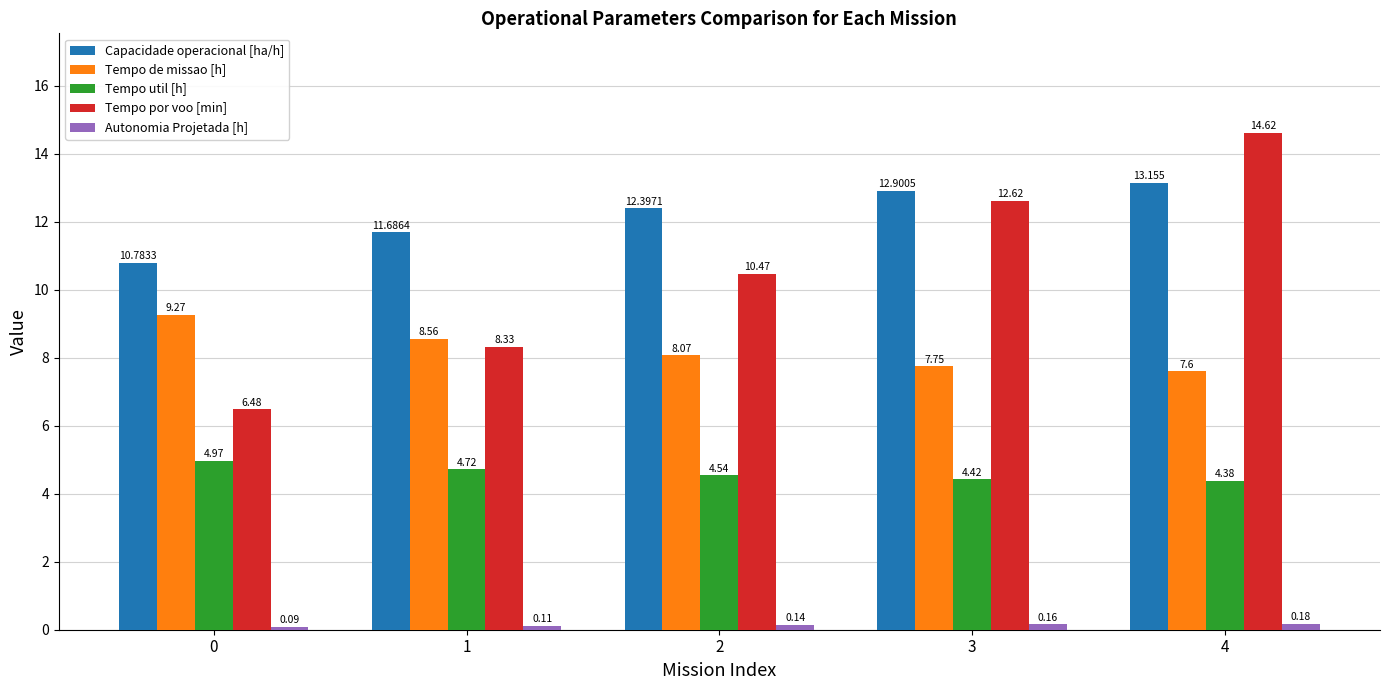

At which label does Capacidade operacional [ha/h] reach its peak?

4